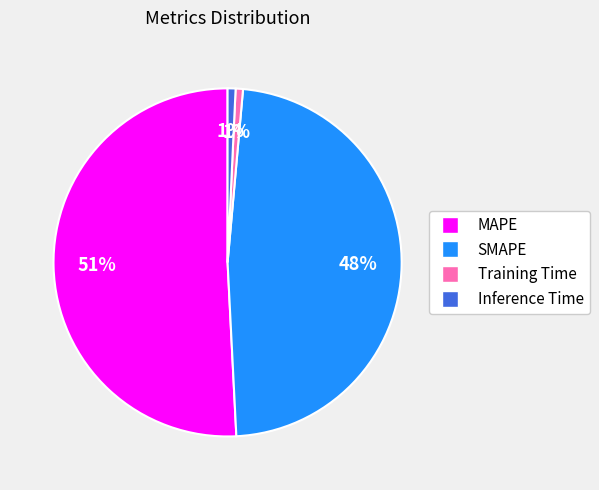

The MAPE slice represents 38% of the pie. True or false?

False